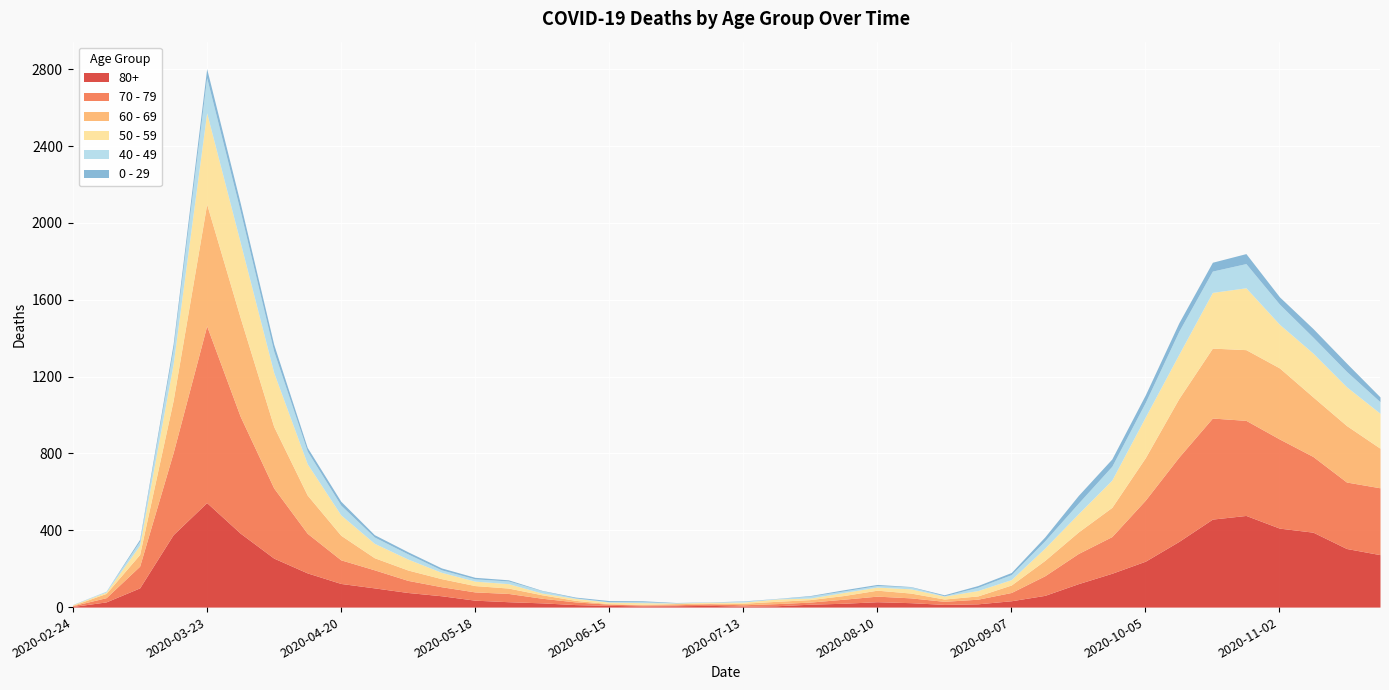

What value does the 0 - 29 series have at 2020-07-13?

2